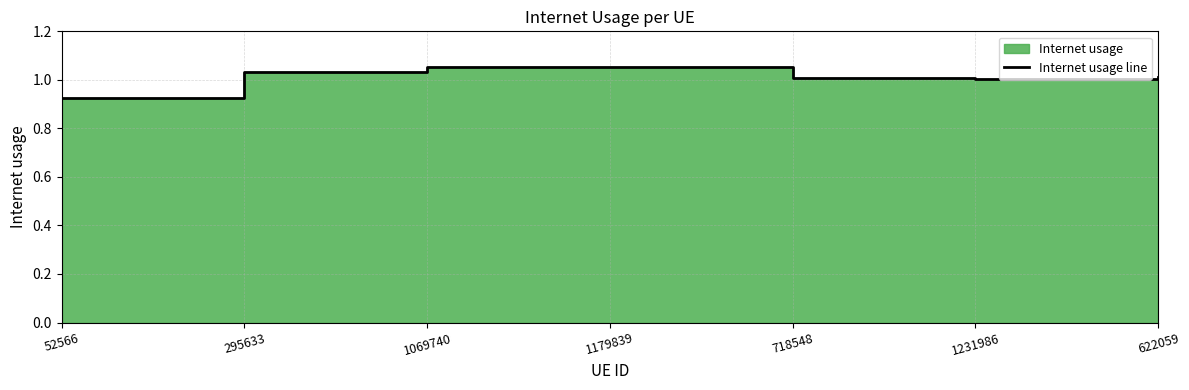

Does the chart display data point markers on the line(s)?

No